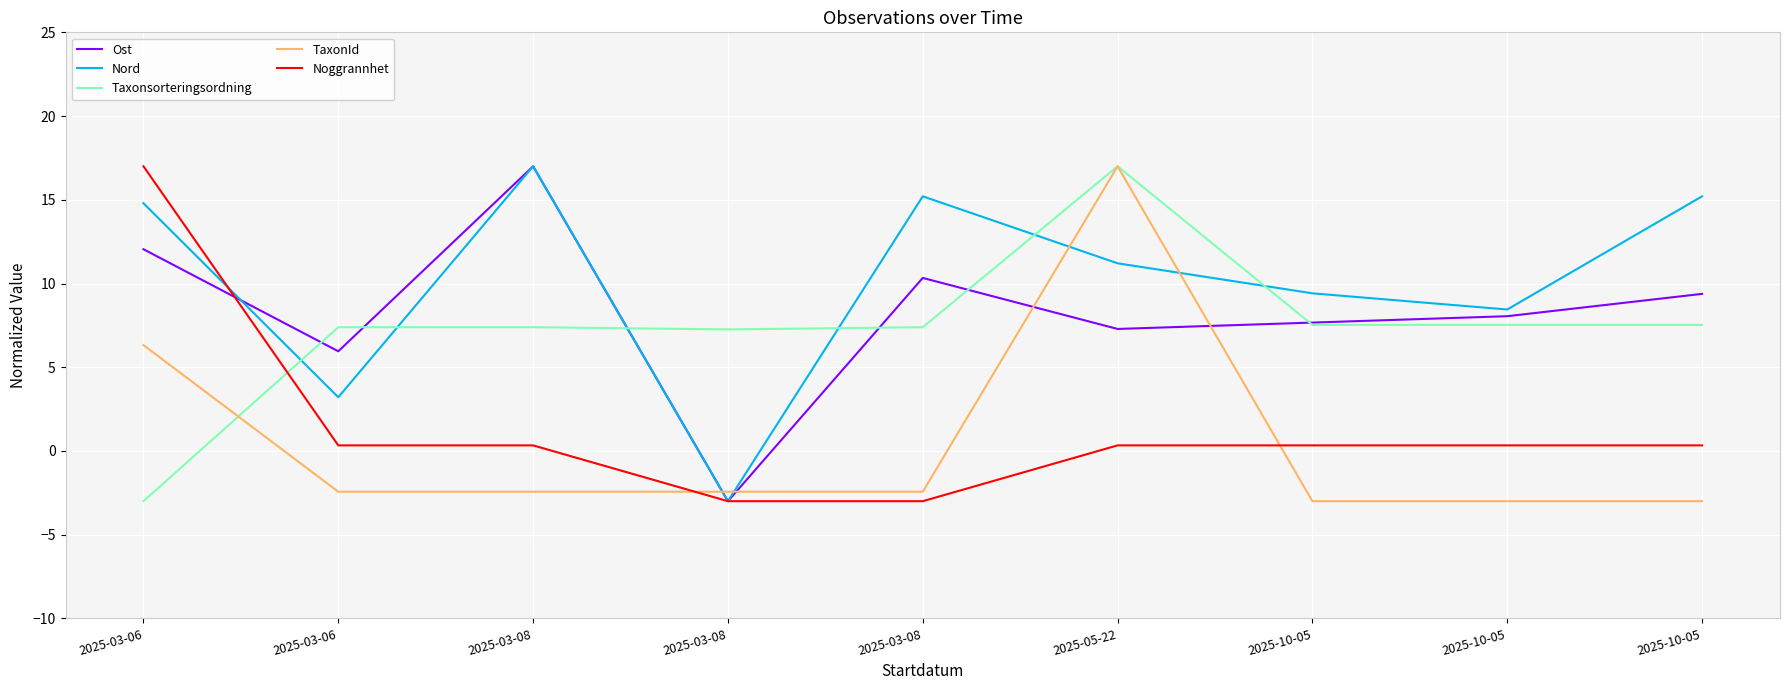

How many intersections are there between Taxonsorteringsordning and Noggrannhet?

1